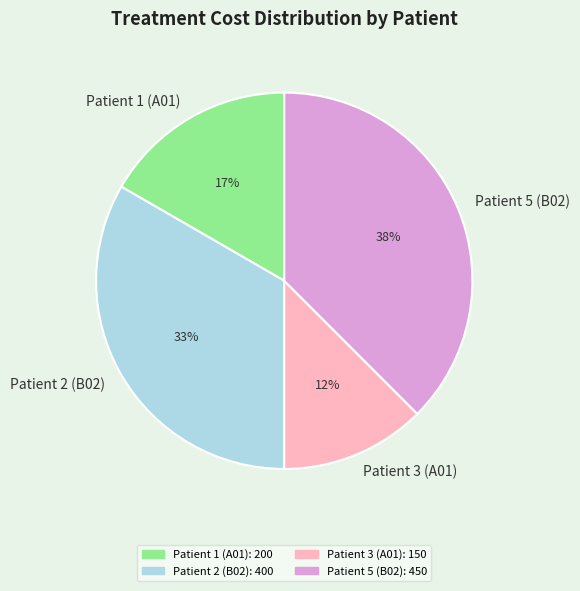

To the nearest percent, what is the average slice percentage?

25%